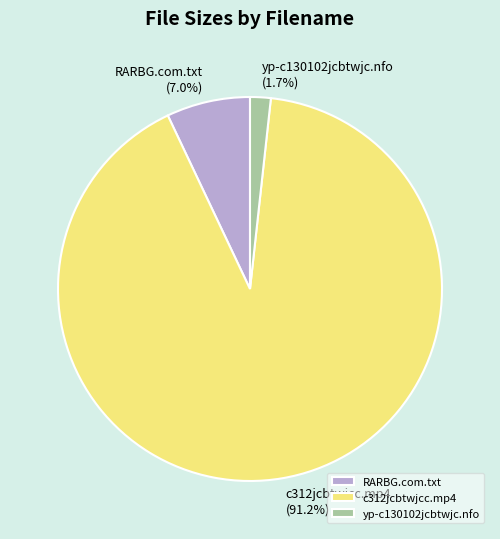

Which slice is the smallest?

yp-c130102jcbtwjc.nfo